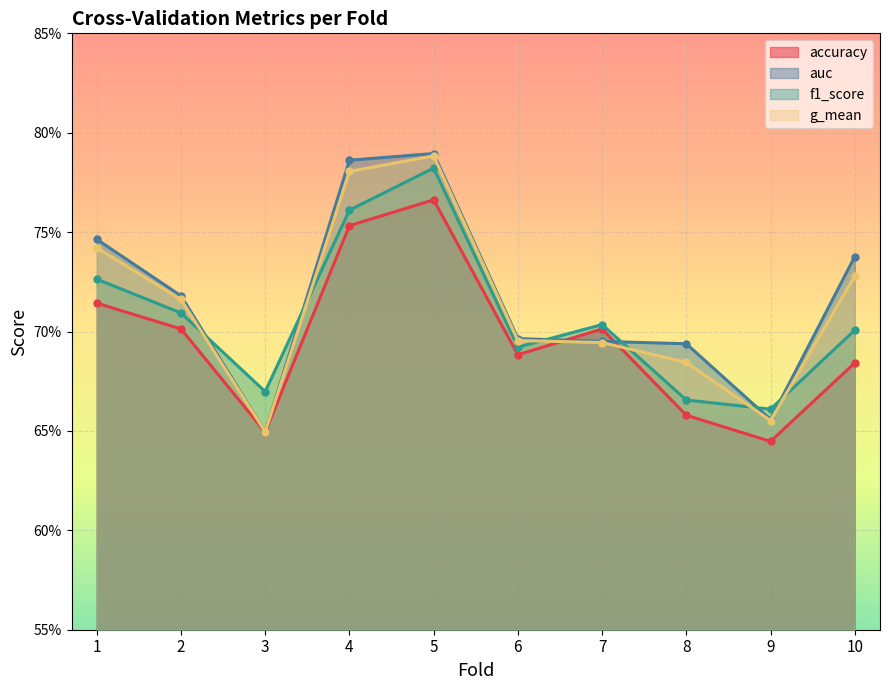

What is the value of the f1_score point at the 6th from the left?

0.7